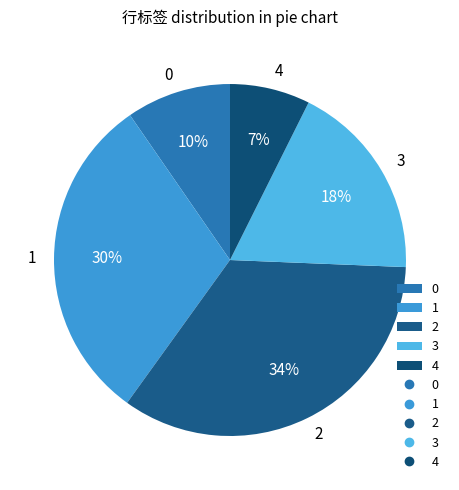

To the nearest percent, what percentage of the pie is 3?

18%